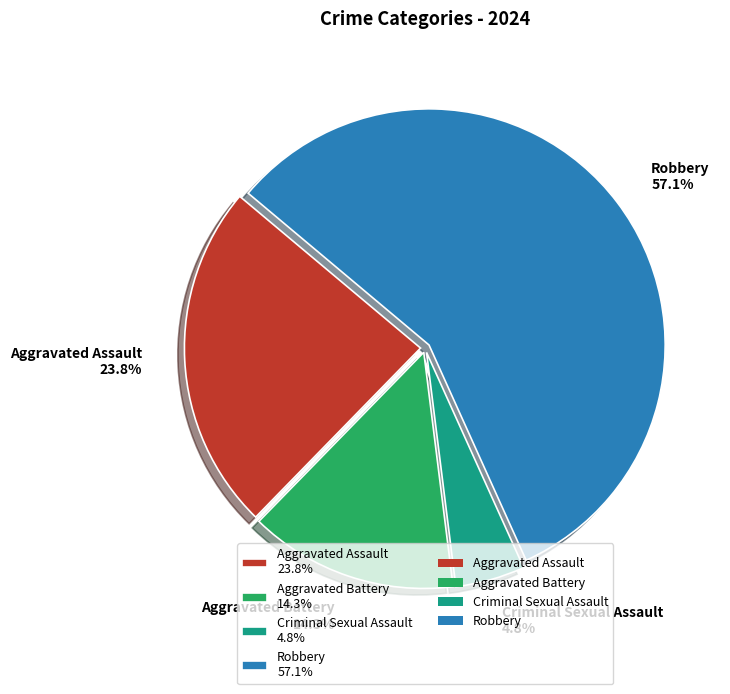

To the nearest percent, what percentage of the pie is Criminal Sexual Assault?

5%